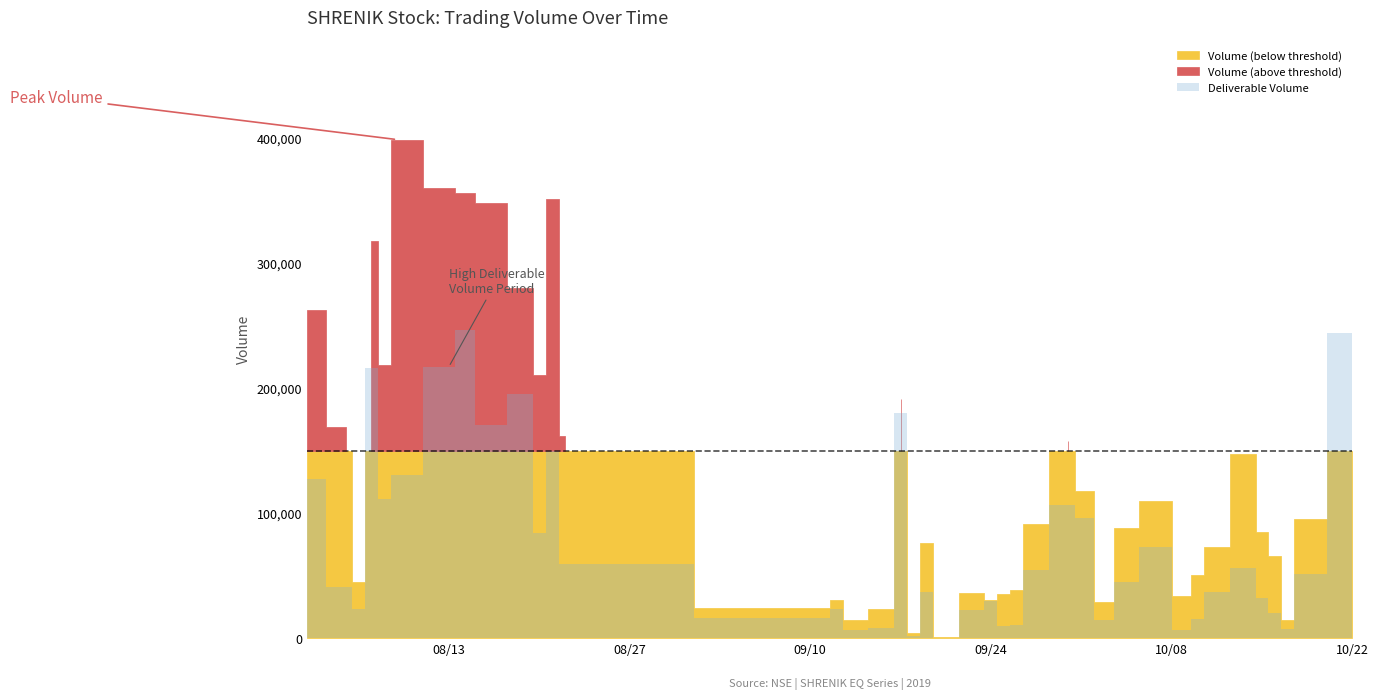

Which has a higher value, 36 or 28?

36